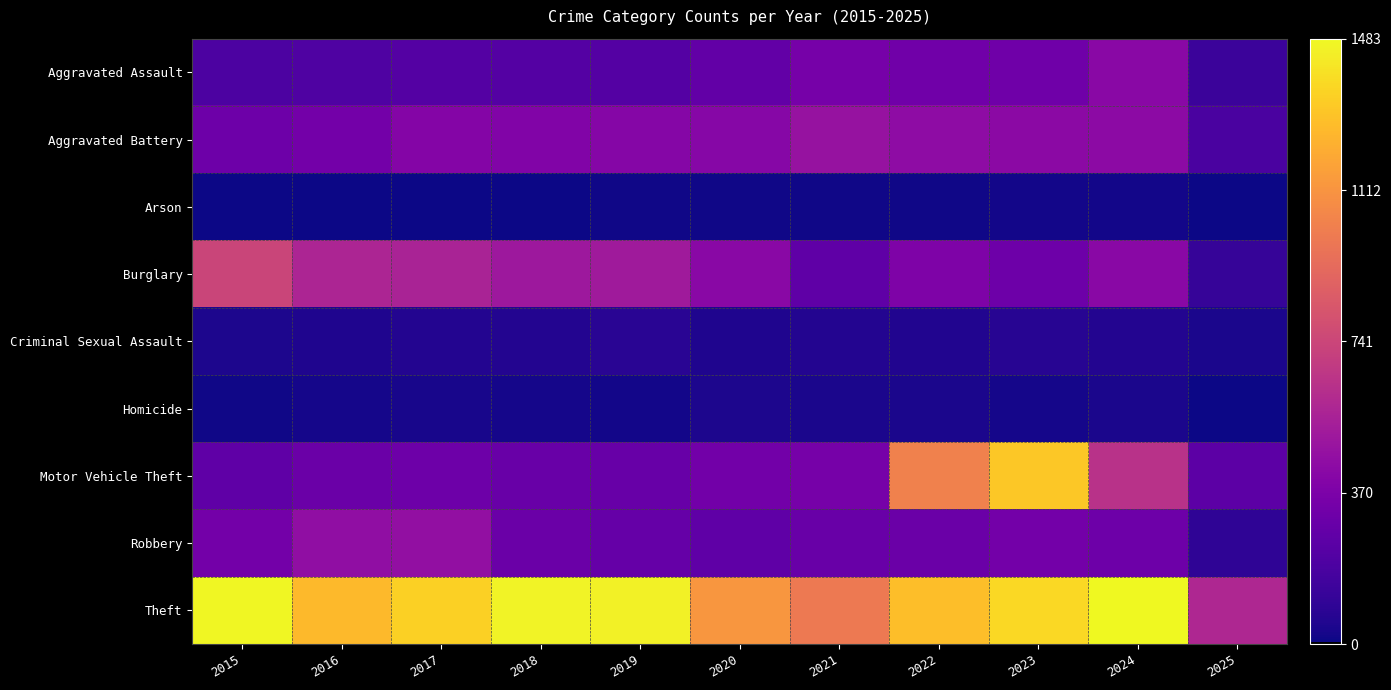

What is the smallest value displayed?

6